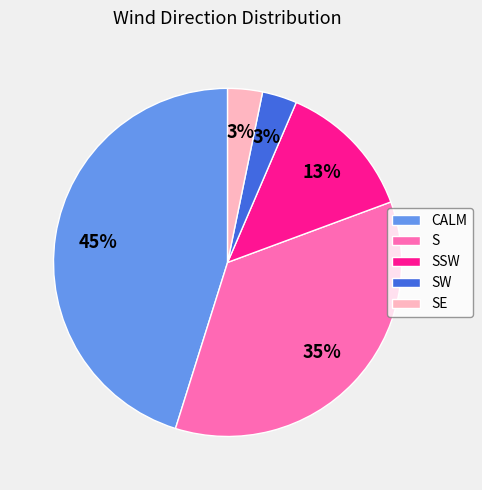

True or false: SE accounts for 3% of the total.

True